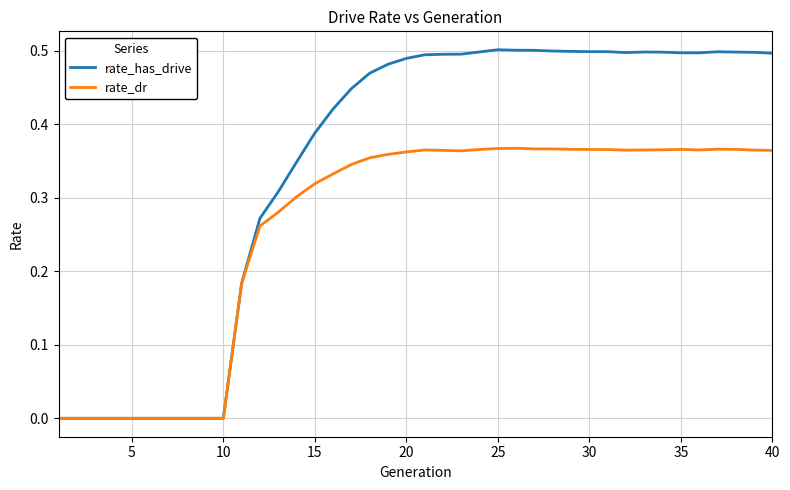

Which series has the largest range (max minus min)?

rate_has_drive